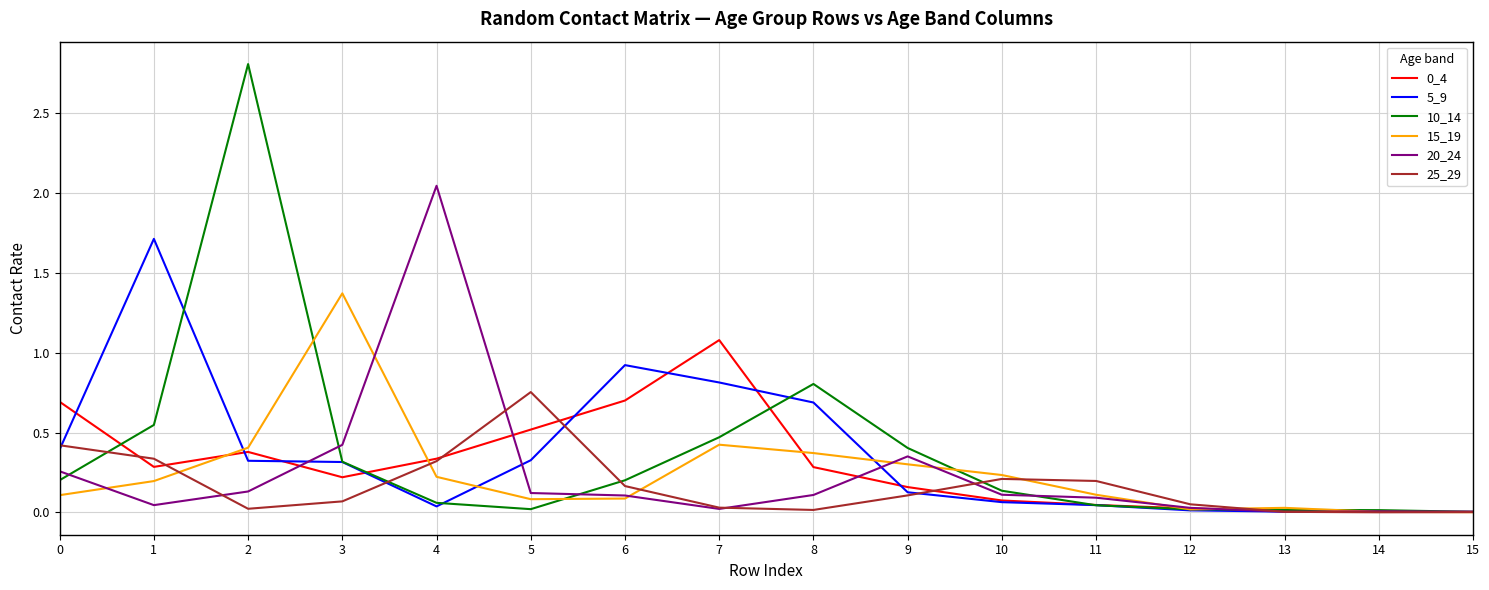

True or false: 5_9 has a value of 0.5 at 3.

False